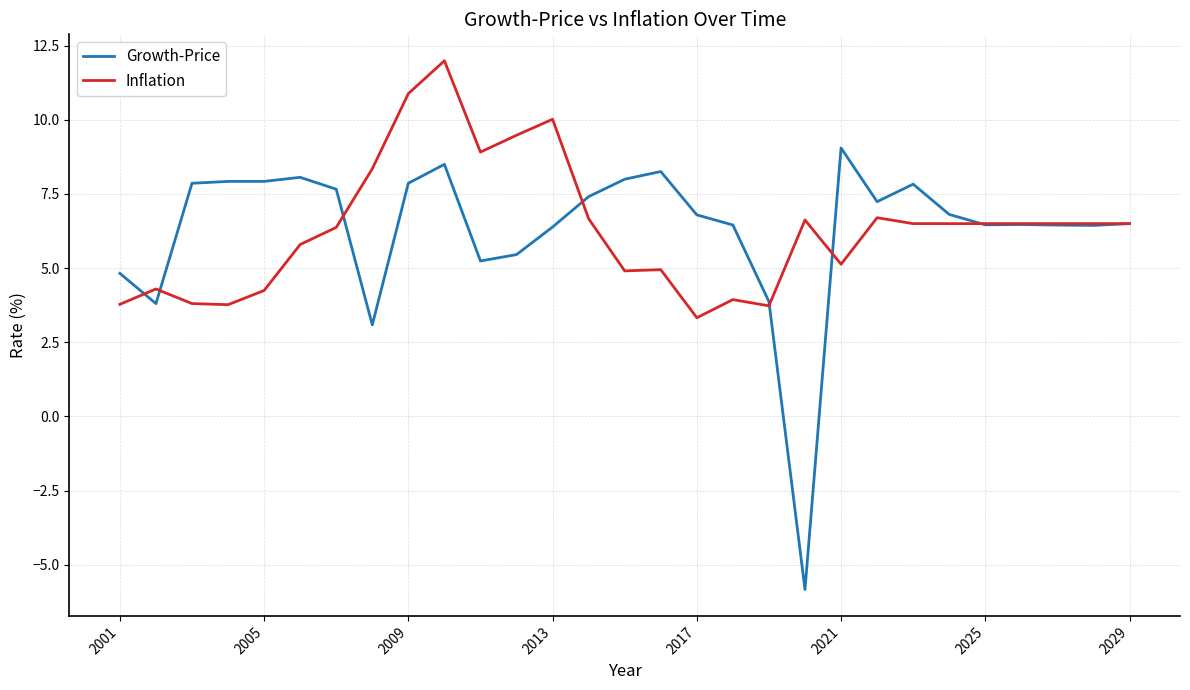

Which series has the largest range (max minus min)?

Growth-Price